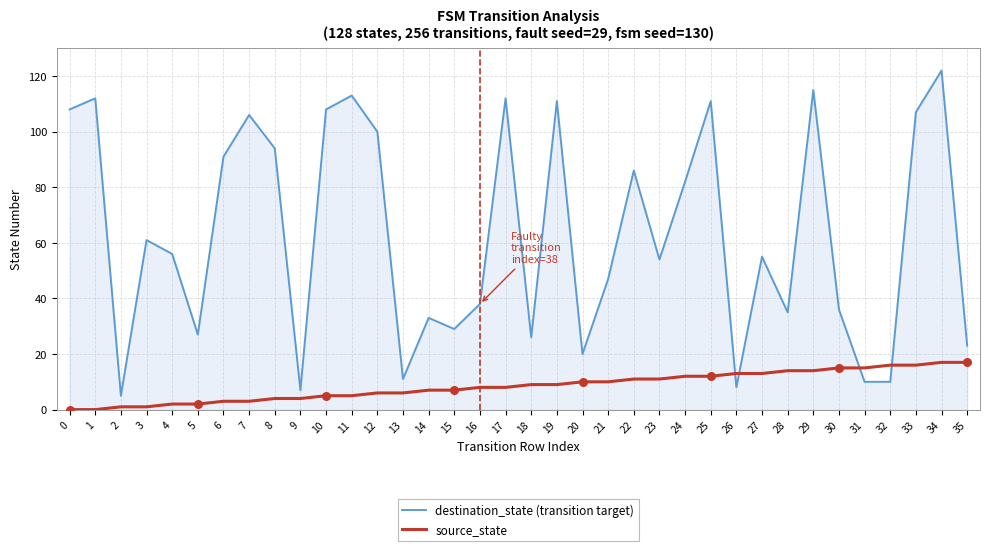

Which series has the largest total across all categories?

destination_state (transition target)